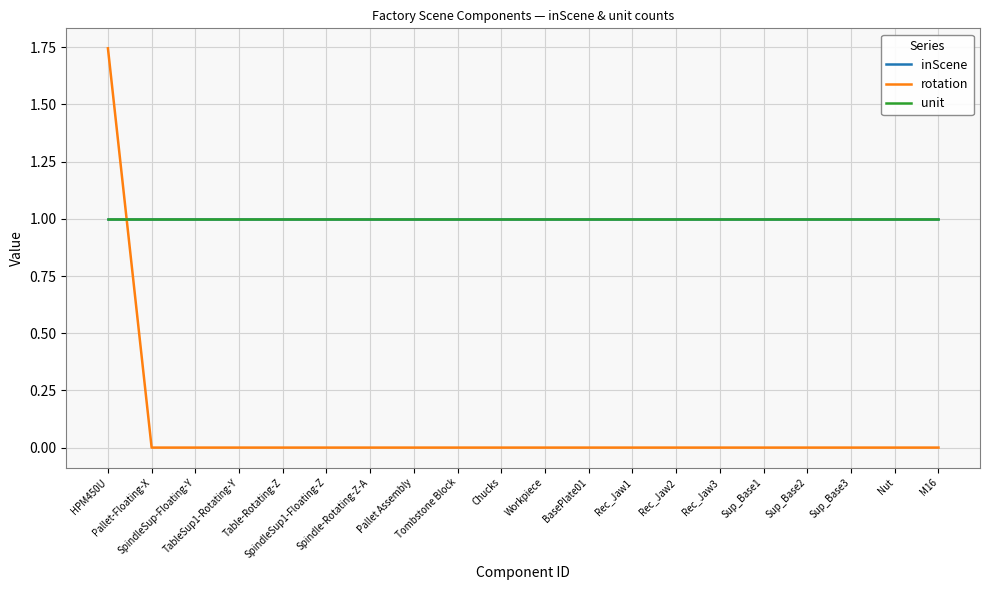

Is this an area chart (filled region under the line)?

No